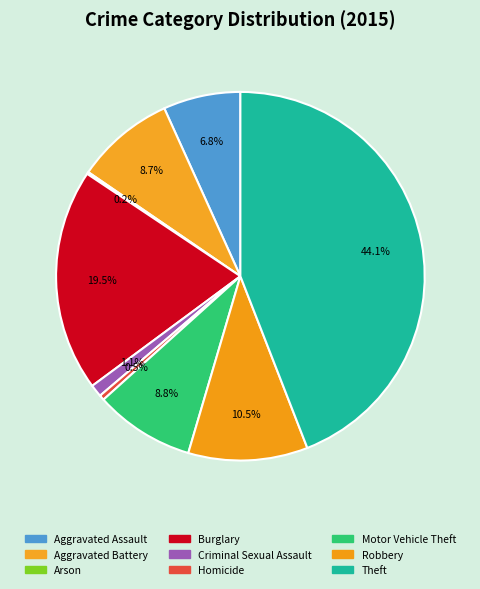

Is the sum of Aggravated Battery and Robbery greater than half?

No